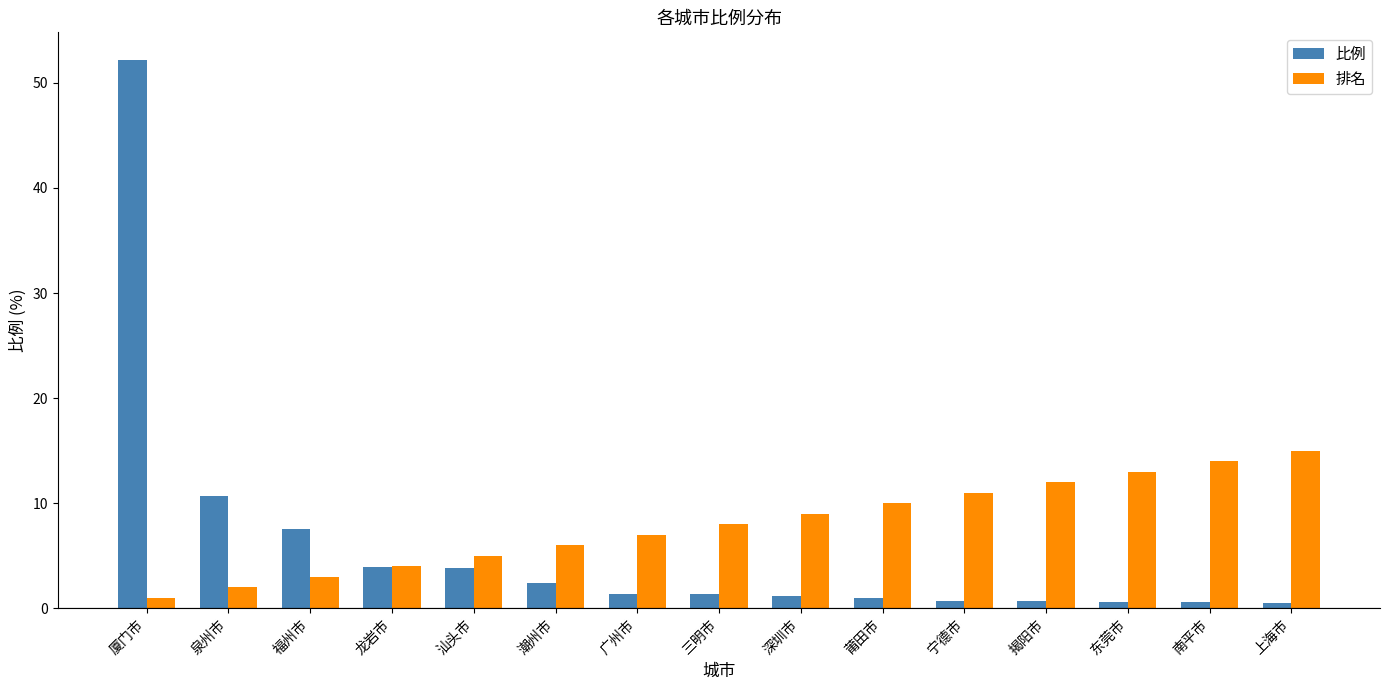

At how many categories does at least one series exceed 26?

1